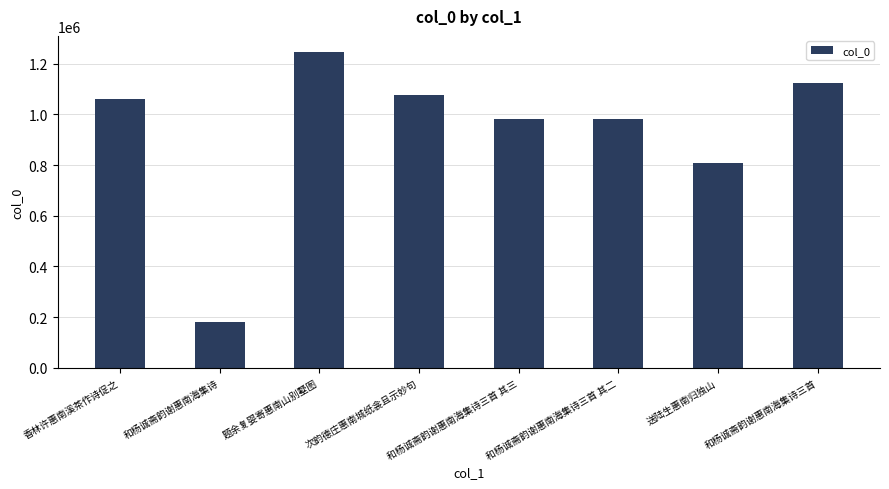

What is the value of the 6th bar from the left?

983779